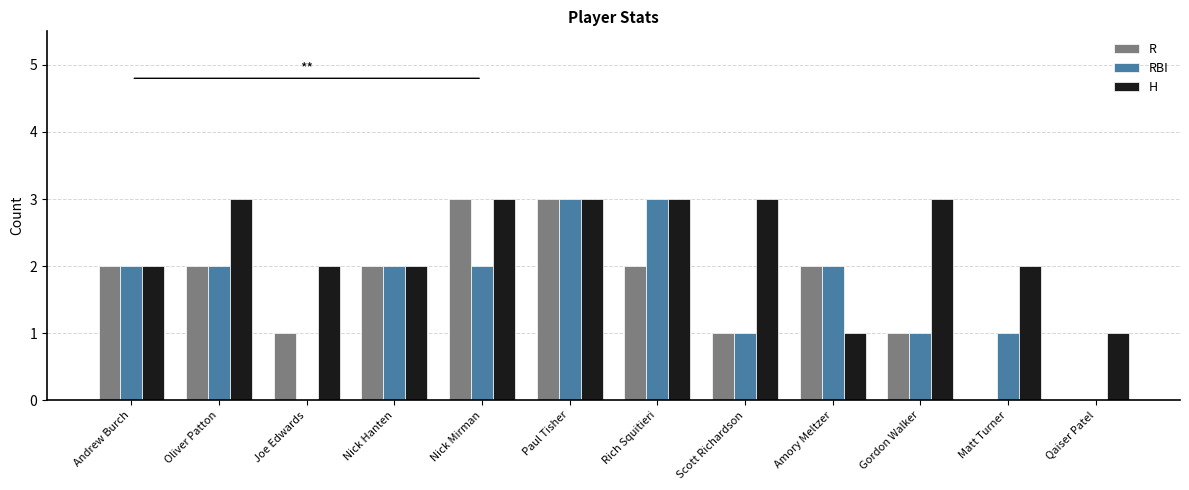

Between Oliver Patton and Amory Meltzer, which series saw the biggest shift?

H